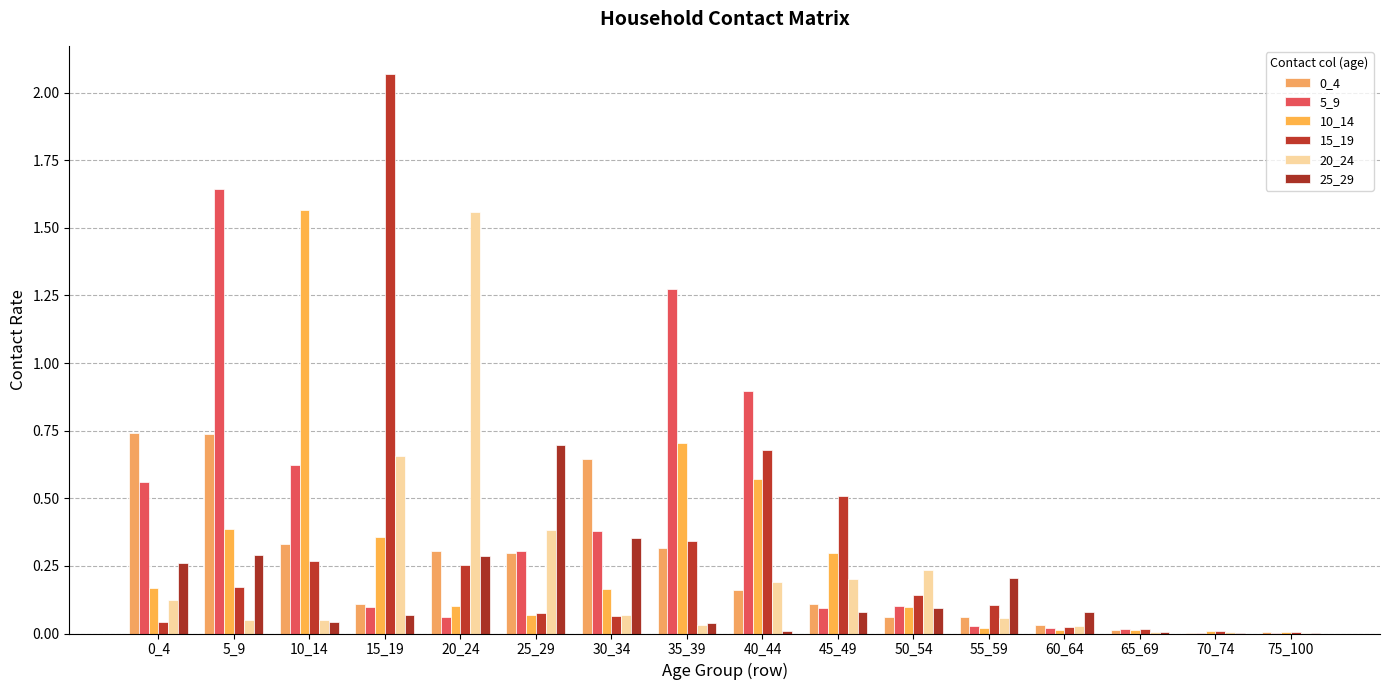

Reading left to right, what are all the values shown in this chart?

0_4: 0_4=0.7	5_9=0.7	10_14=0.3	15_19=0.1	20_24=0.3	25_29=0.3	30_34=0.6	35_39=0.3	40_44=0.2	45_49=0.1	50_54=0.1	55_59=0.1	60_64=0.0	65_69=0.0	70_74=0.0	75_100=0.0
5_9: 0_4=0.6	5_9=1.6	10_14=0.6	15_19=0.1	20_24=0.1	25_29=0.3	30_34=0.4	35_39=1.3	40_44=0.9	45_49=0.1	50_54=0.1	55_59=0.0	60_64=0.0	65_69=0.0	70_74=0.0	75_100=0.0
10_14: 0_4=0.2	5_9=0.4	10_14=1.6	15_19=0.4	20_24=0.1	25_29=0.1	30_34=0.2	35_39=0.7	40_44=0.6	45_49=0.3	50_54=0.1	55_59=0.0	60_64=0.0	65_69=0.0	70_74=0.0	75_100=0.0
15_19: 0_4=0.0	5_9=0.2	10_14=0.3	15_19=2.1	20_24=0.3	25_29=0.1	30_34=0.1	35_39=0.3	40_44=0.7	45_49=0.5	50_54=0.1	55_59=0.1	60_64=0.0	65_69=0.0	70_74=0.0	75_100=0.0
20_24: 0_4=0.1	5_9=0.1	10_14=0.0	15_19=0.7	20_24=1.6	25_29=0.4	30_34=0.1	35_39=0.0	40_44=0.2	45_49=0.2	50_54=0.2	55_59=0.1	60_64=0.0	65_69=0.0	70_74=0.0	75_100=0.0
25_29: 0_4=0.3	5_9=0.3	10_14=0.0	15_19=0.1	20_24=0.3	25_29=0.7	30_34=0.4	35_39=0.0	40_44=0.0	45_49=0.1	50_54=0.1	55_59=0.2	60_64=0.1	65_69=0.0	70_74=0.0	75_100=0.0